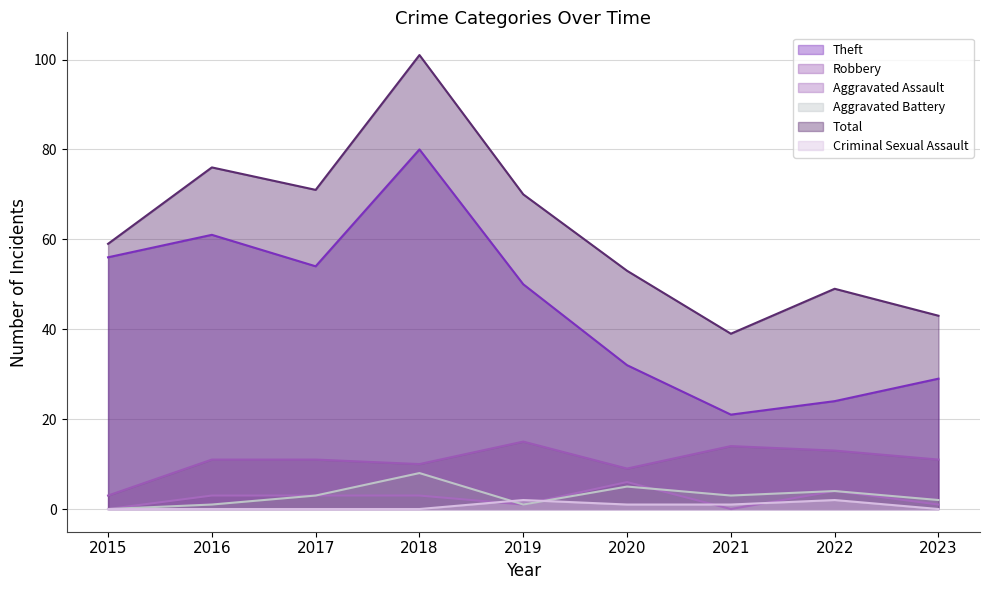

List the labels in order of Aggravated Assault value, largest first.

2020, 2022, 2016, 2017, 2018, 2019, 2023, 2015, 2021